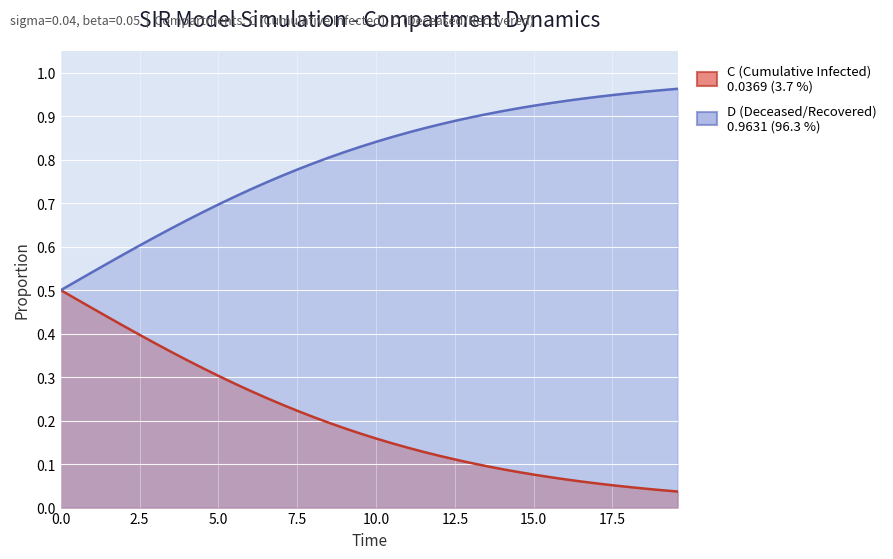

True or false: S and C cross at least once.

False